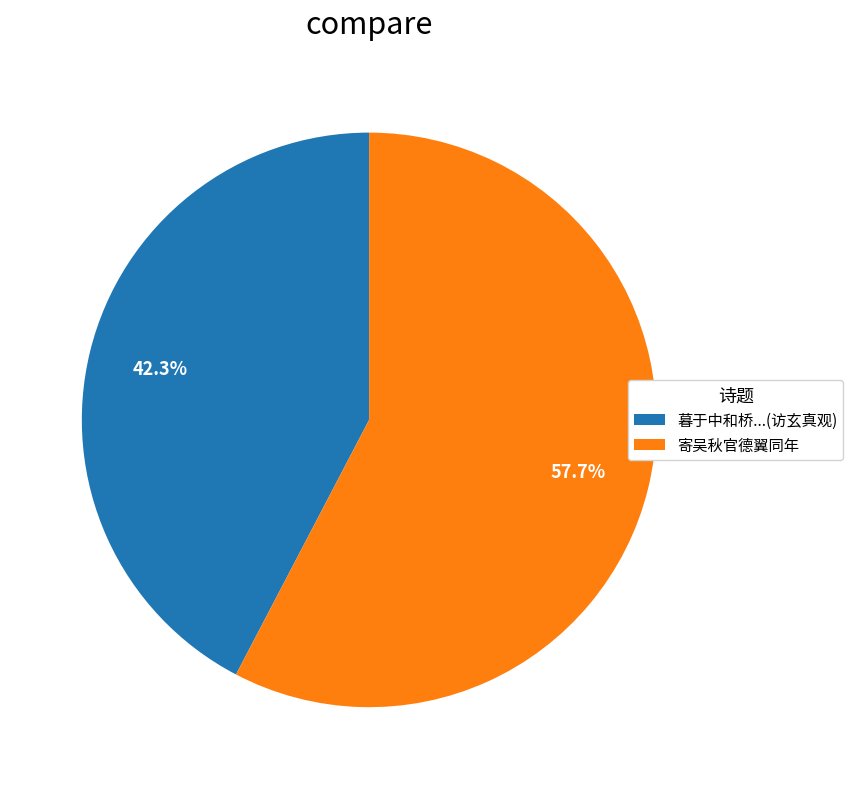

Count the number of slices in the pie.

2